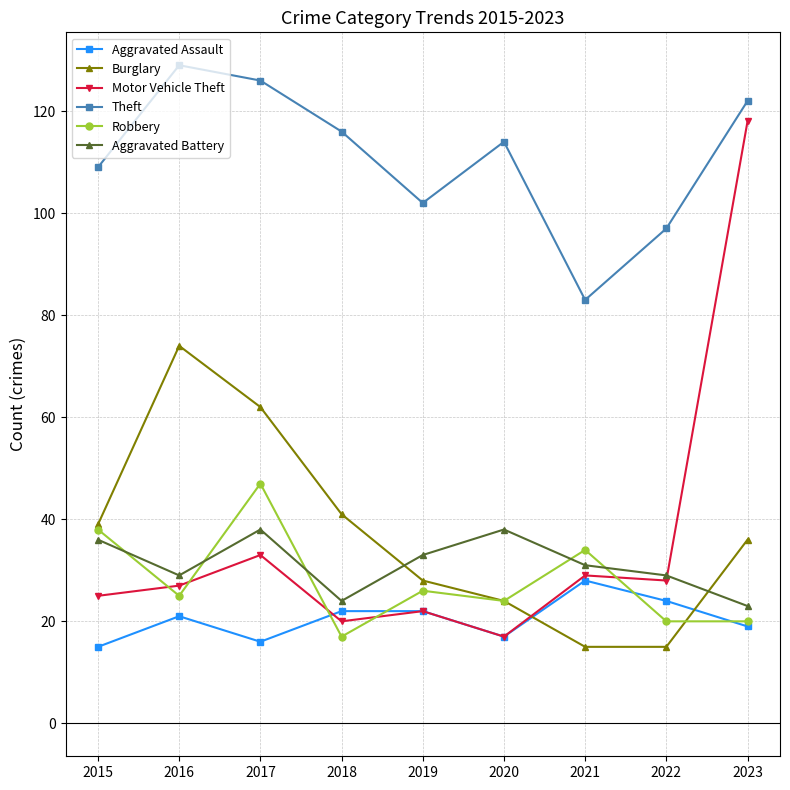

How many lines are shown in the chart?

6